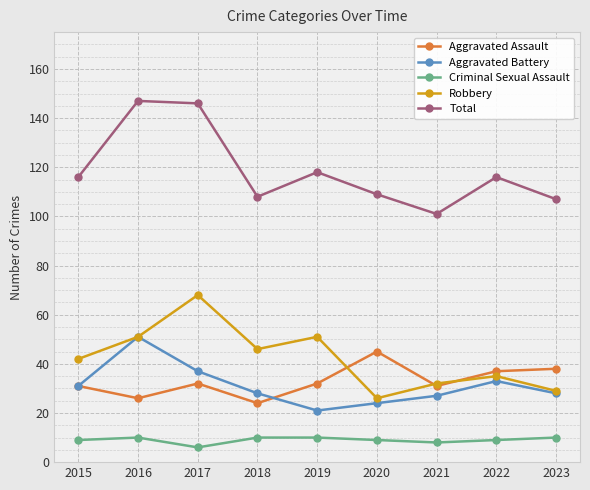

Where is the first local minimum for Total?

2018